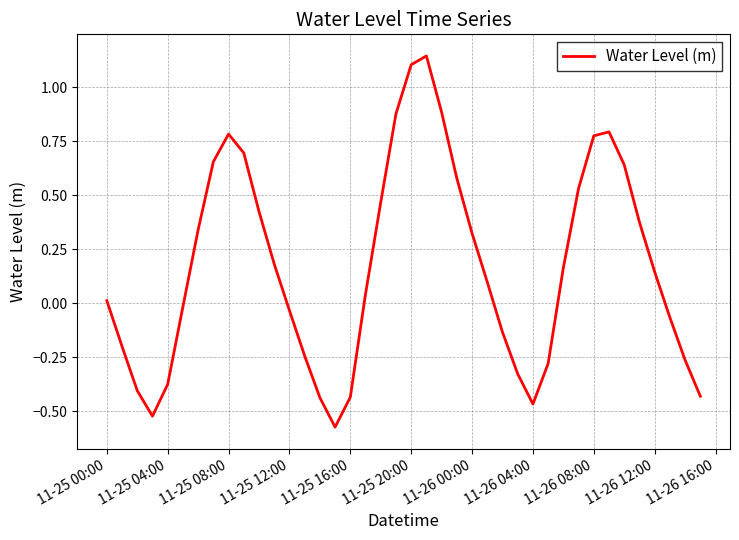

How many positive values are there?

23